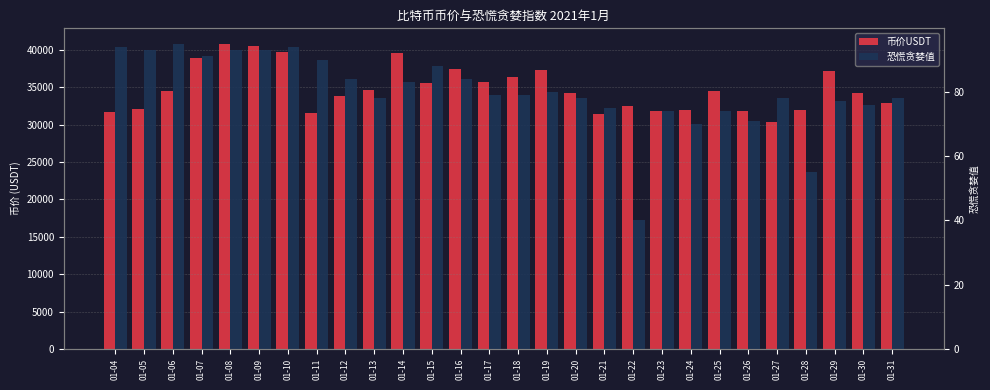

What is the sum of all 币价USDT values?

975044.8